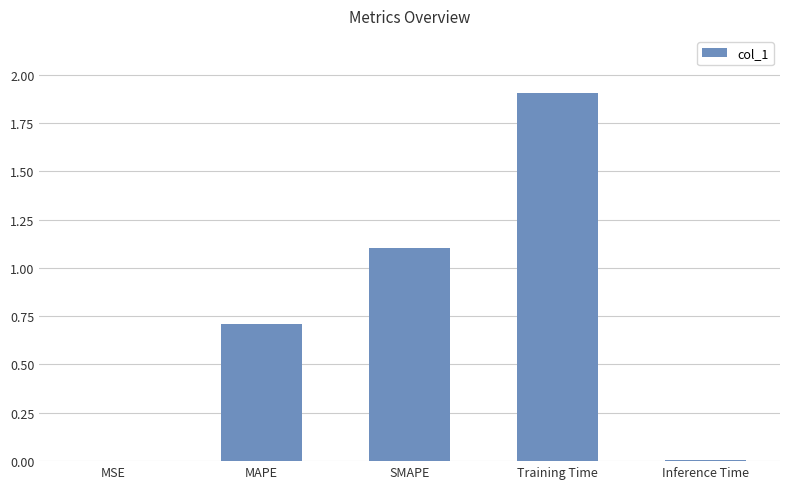

How many categories are shown in the chart?

5